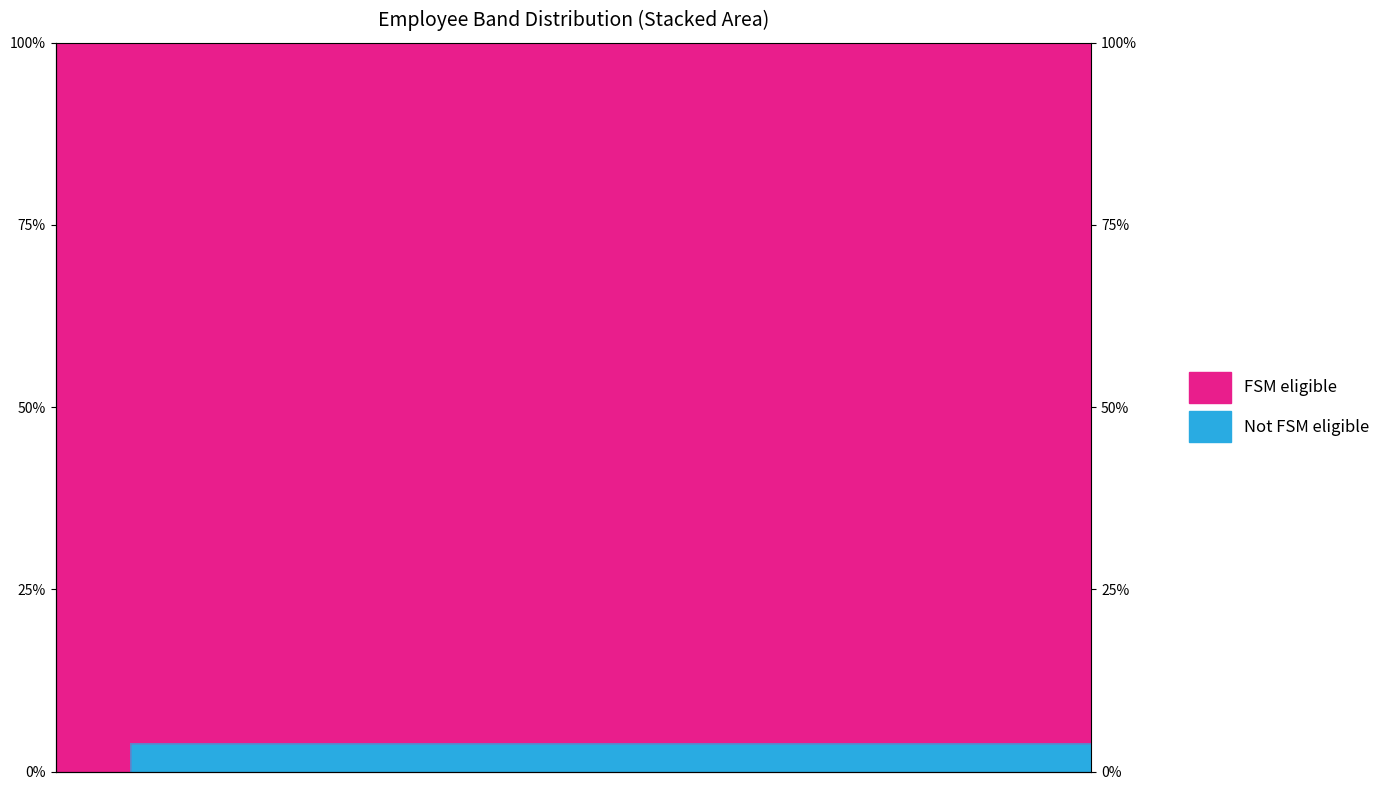

What is the maximum value shown in the chart?

1.0